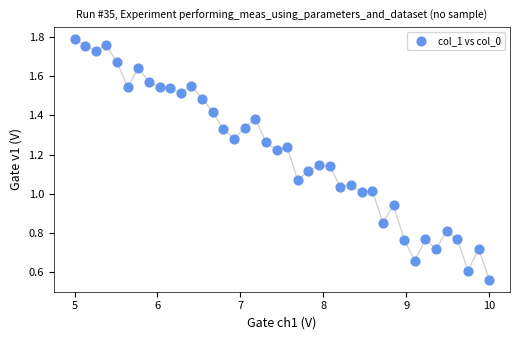

What is the range of X values (max minus min)?

5.0